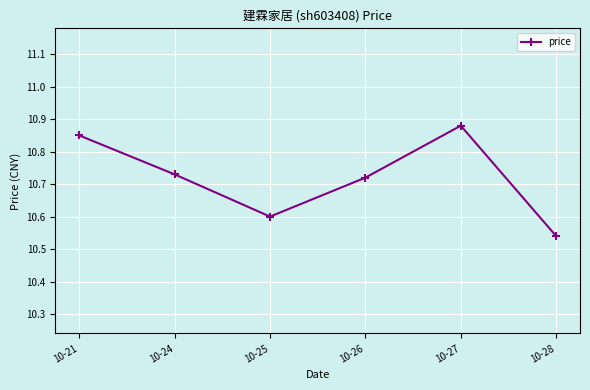

Where is the data nearest to the value 10?

10-28